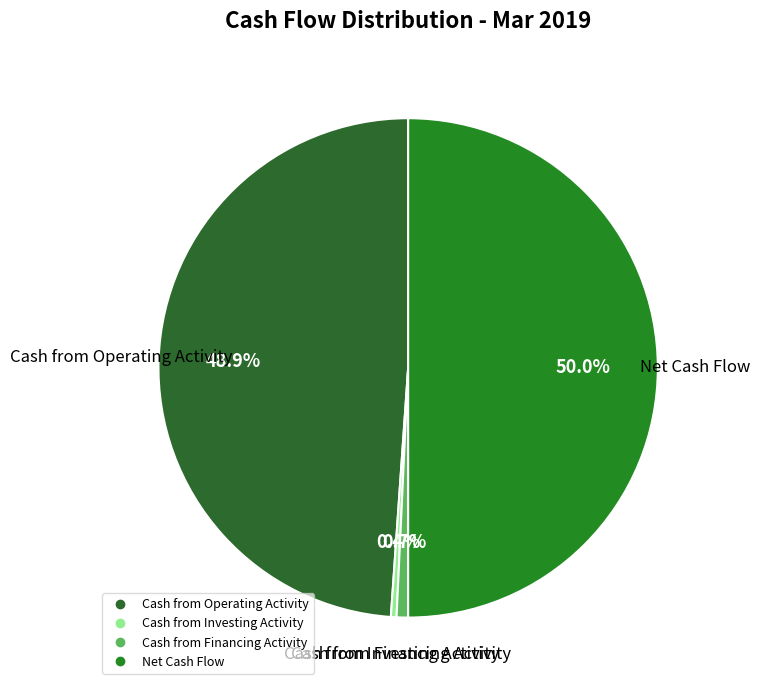

What portion of the pie excludes Cash from Financing Activity?

99.3%